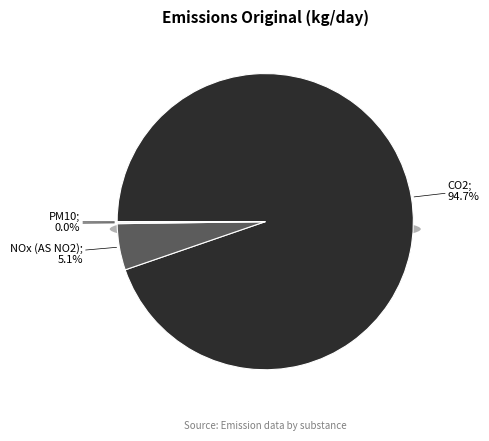

How much of the chart is everything except NOx (AS NO2)?

94.9%